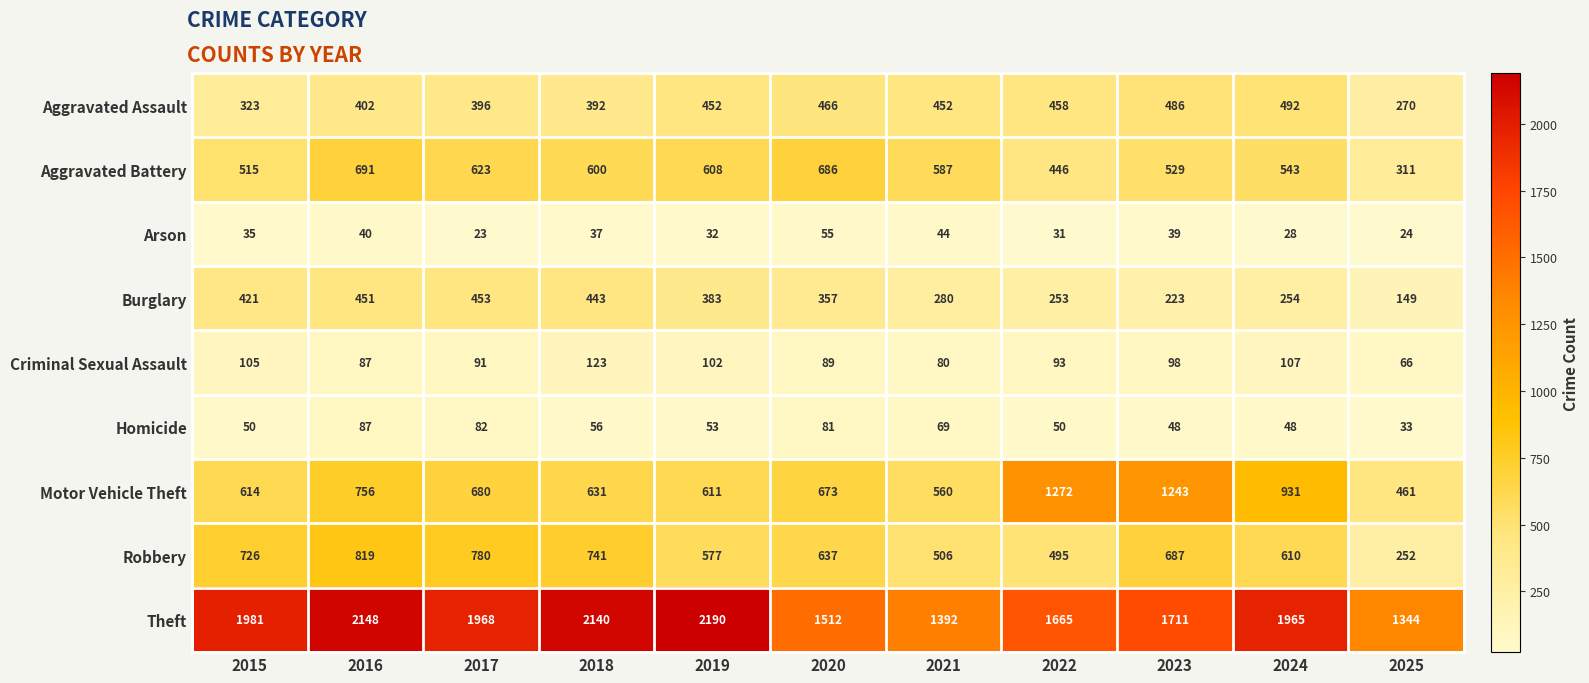

True or false: Criminal Sexual Assault has a value of 40 at 2024.

False